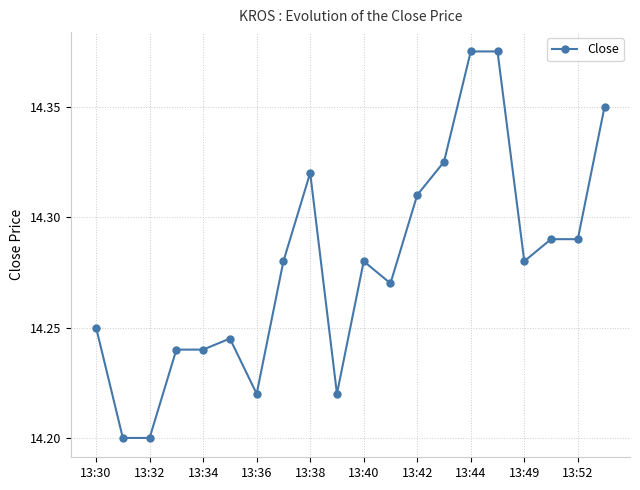

What is the sum of all values?

285.6